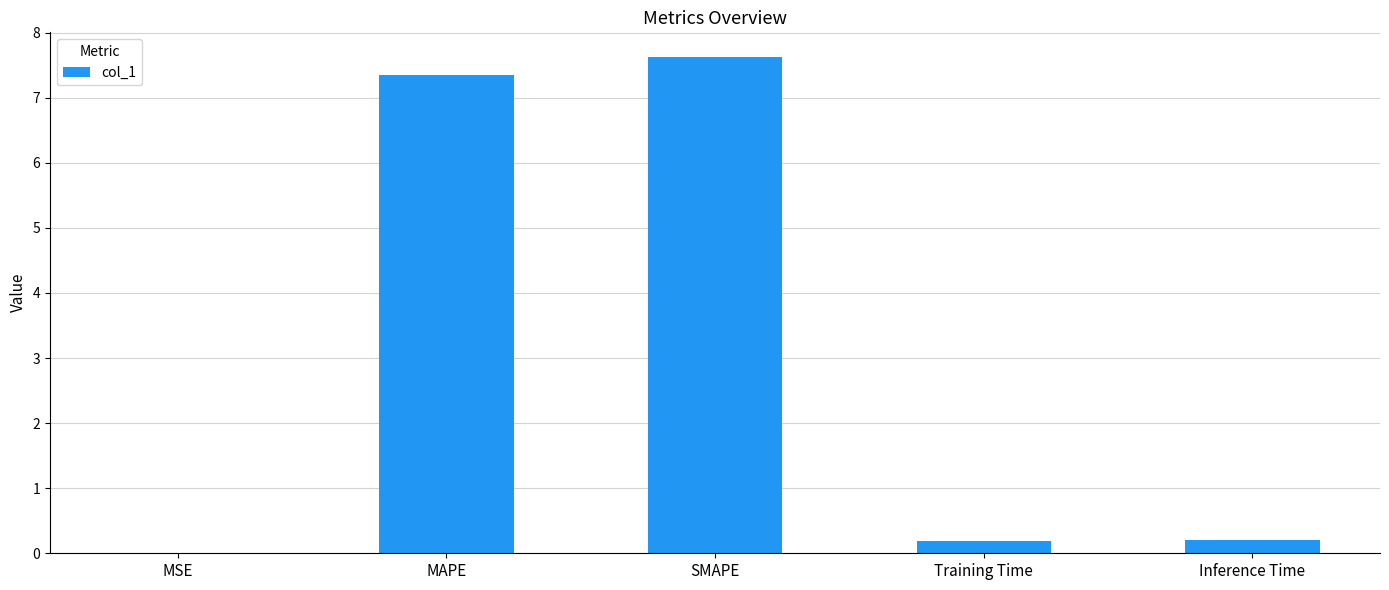

What is the difference between the values at MAPE and MSE?

7.3